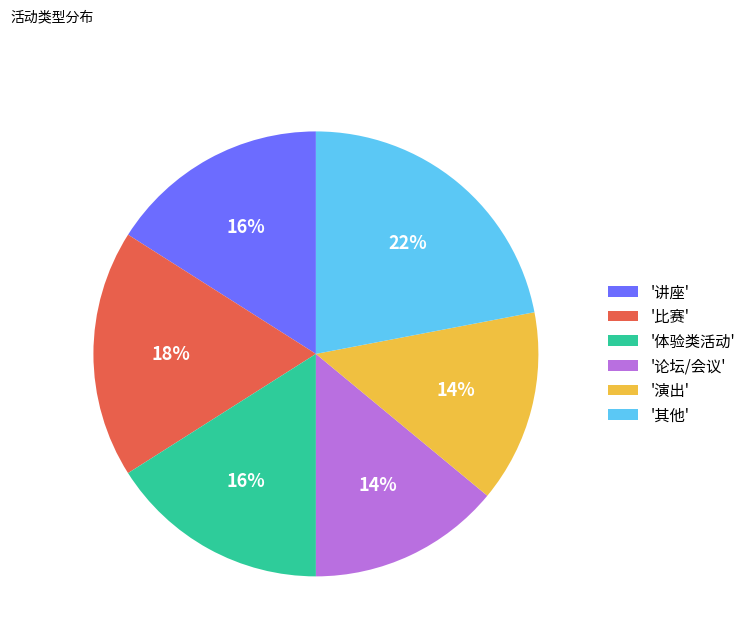

How many segments does this pie chart have?

6